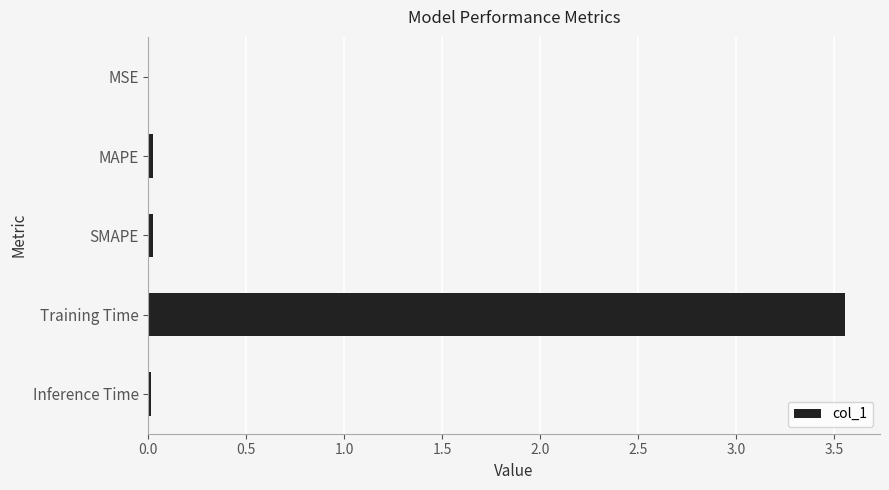

Are the bars horizontal?

Yes